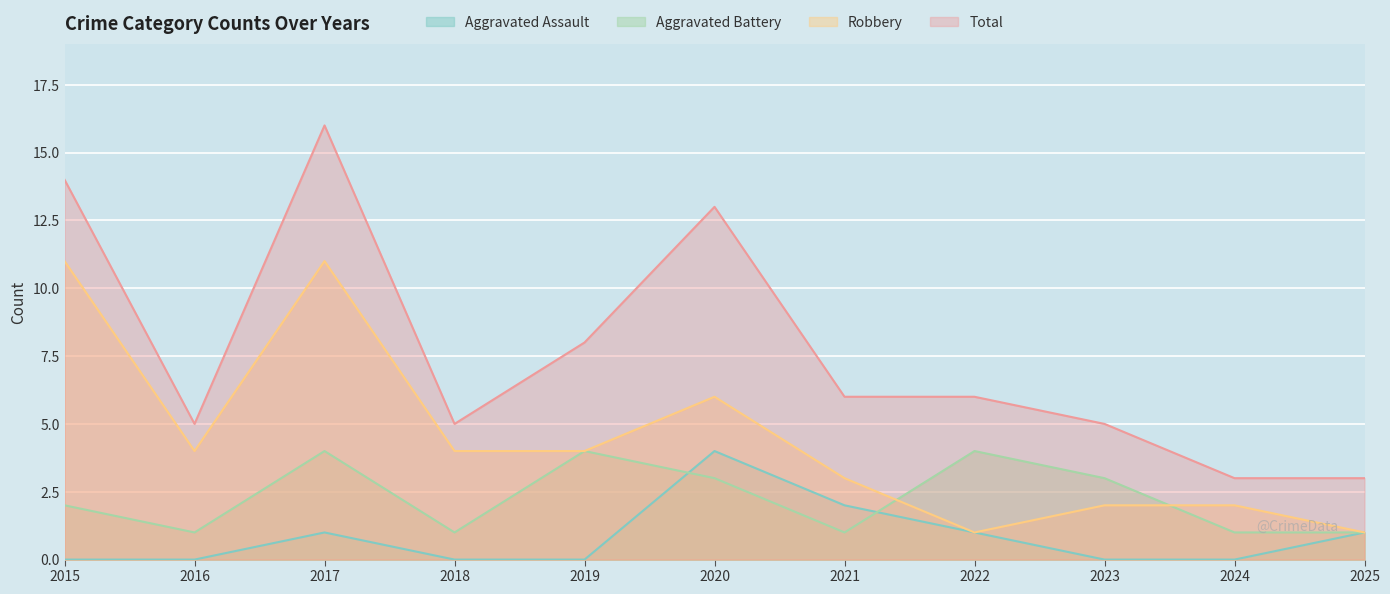

Reading left to right, transcribe all the data shown in this chart.

Aggravated Assault: 2015=0	2016=0	2017=1	2018=0	2019=0	2020=4	2021=2	2022=1	2023=0	2024=0	2025=1
Aggravated Battery: 2015=2	2016=1	2017=4	2018=1	2019=4	2020=3	2021=1	2022=4	2023=3	2024=1	2025=1
Robbery: 2015=11	2016=4	2017=11	2018=4	2019=4	2020=6	2021=3	2022=1	2023=2	2024=2	2025=1
Total: 2015=14	2016=5	2017=16	2018=5	2019=8	2020=13	2021=6	2022=6	2023=5	2024=3	2025=3